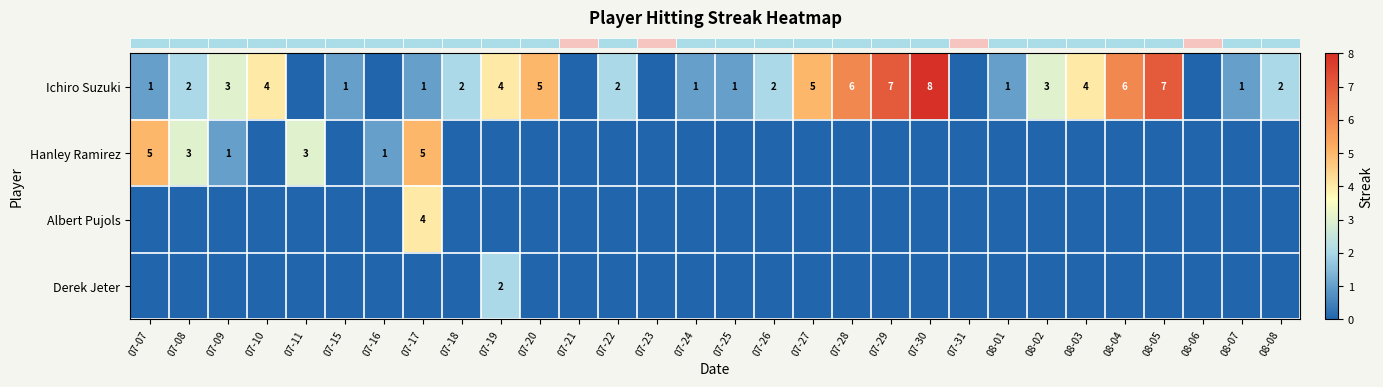

Which series has the widest spread of values?

row_0